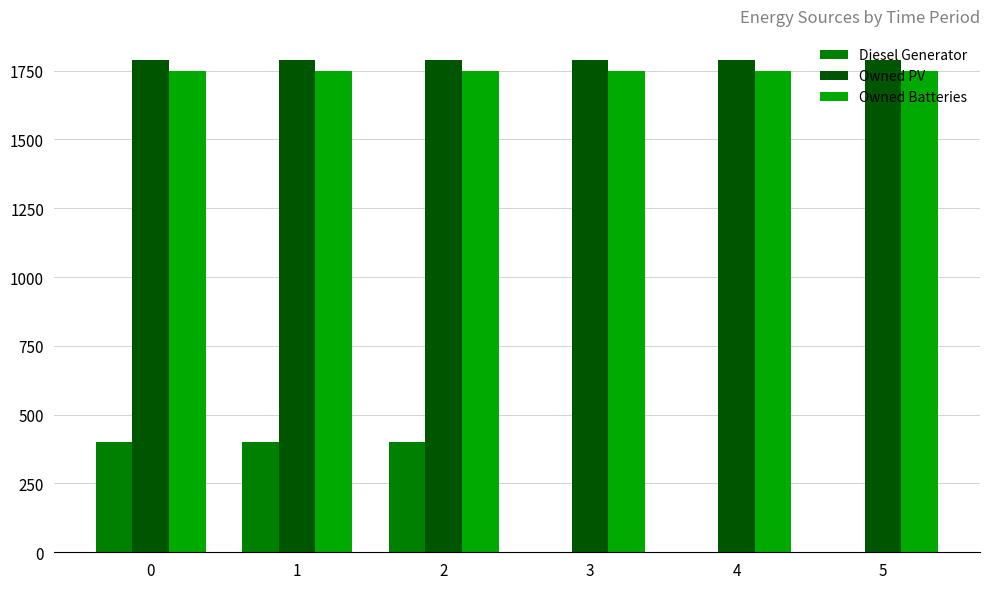

Reading right to left, what are all the values shown in this chart?

Diesel Generator: 0	0	0	400	400	400
Owned PV: 1787	1787	1787	1787	1787	1787
Owned Batteries: 1749	1749	1749	1749	1749	1749